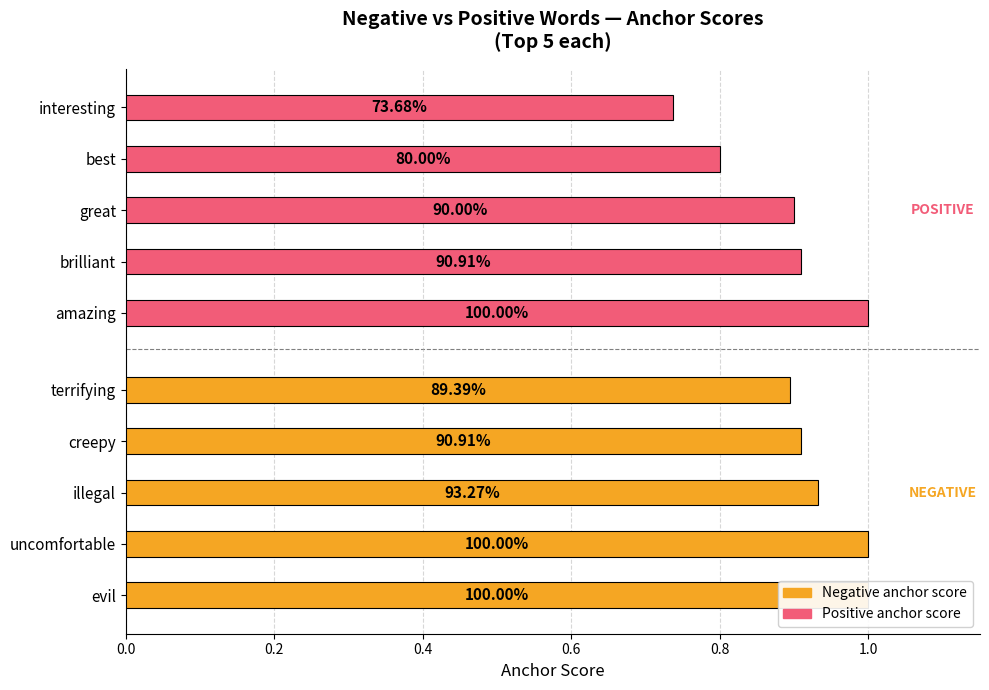

What is the value of the Negative anchor score bar at the 5th from the left?

0.9